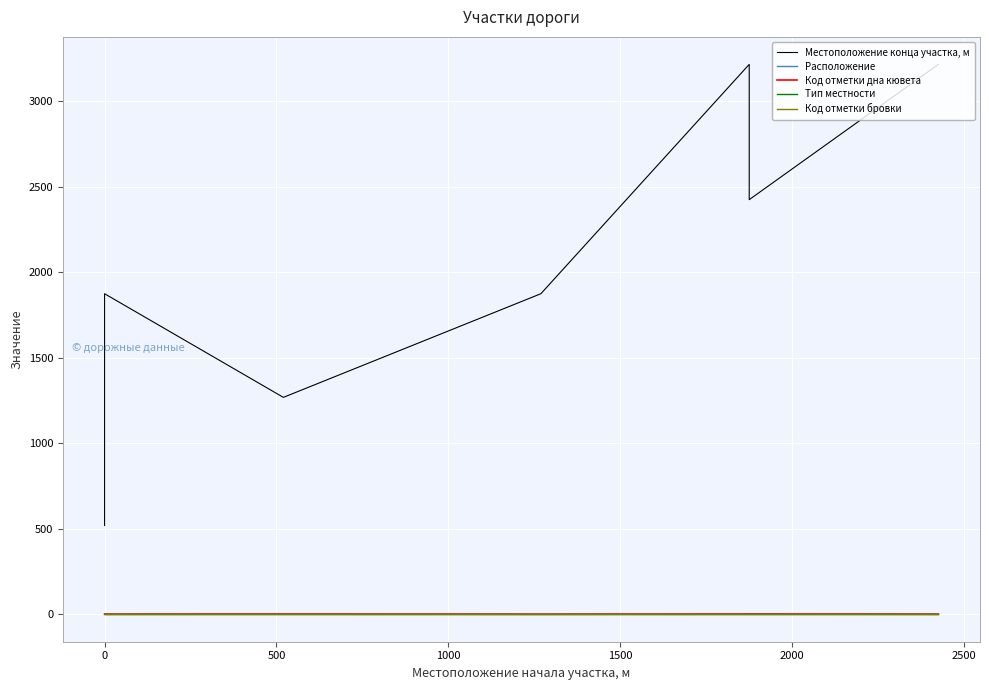

Which series has the widest spread of values?

Местоположение конца участка, м